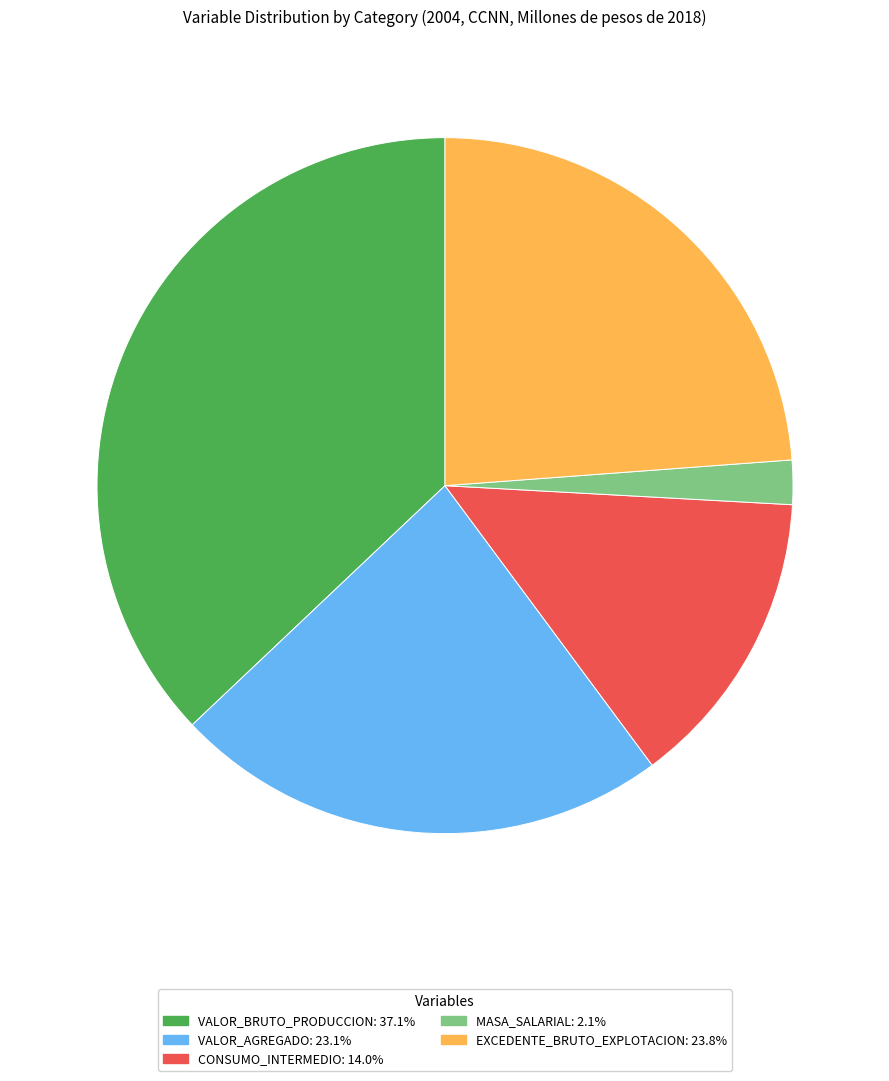

Is there any slice that represents more than half of the pie?

No